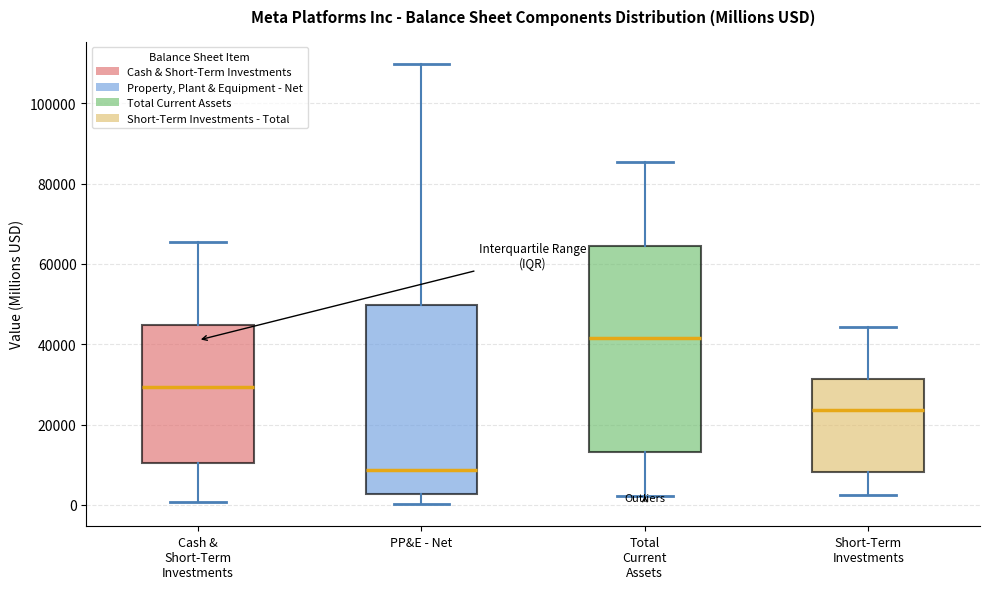

Reading left to right, transcribe this box plot: for each box, give where its median line is, the range the box spans, and where its two whiskers end, as read against the y-axis. The values are not printed on the chart, so give them approximately, as read against the axis.

Cash & Short-Term Investments: median 30000, box 10000 to 44000, whiskers 0 to 66000
PP&E - Net: median 8000, box 2000 to 50000, whiskers 0 to 110000
Total Current Assets: median 42000, box 14000 to 64000, whiskers 2000 to 86000
Short-Term Investments: median 24000, box 8000 to 32000, whiskers 2000 to 44000